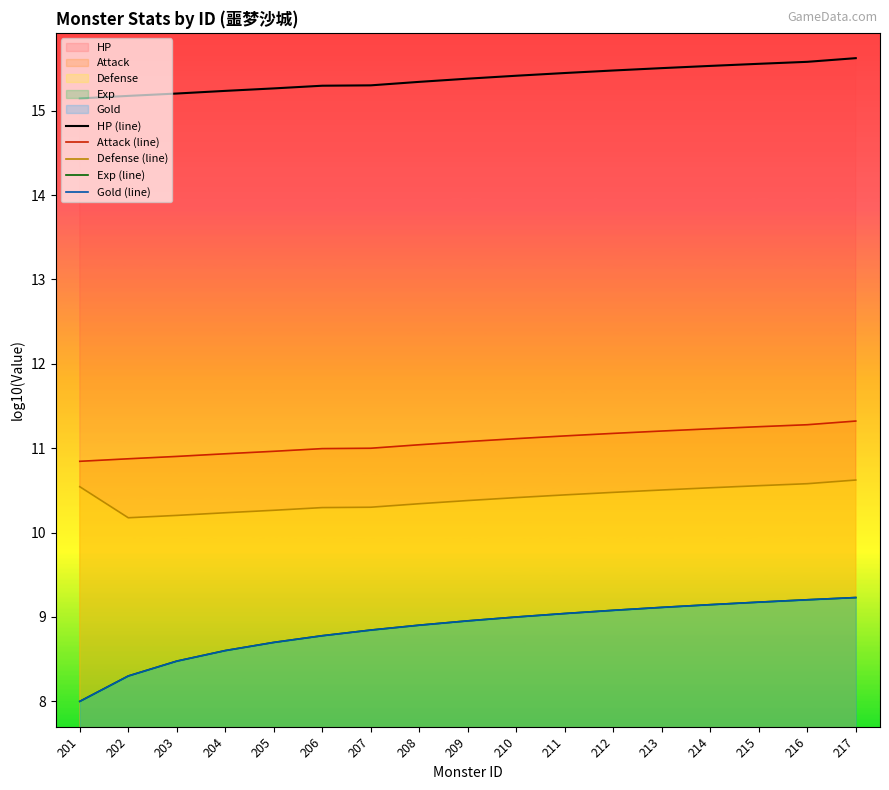

Reading left to right, extract all data points from this chart.

HP (line): 201=15.1	202=15.2	203=15.2	204=15.2	205=15.3	206=15.3	207=15.3	208=15.3	209=15.4	210=15.4	211=15.4	212=15.5	213=15.5	214=15.5	215=15.6	216=15.6	217=15.6
Attack (line): 201=10.8	202=10.9	203=10.9	204=10.9	205=11.0	206=11.0	207=11.0	208=11.0	209=11.1	210=11.1	211=11.1	212=11.2	213=11.2	214=11.2	215=11.3	216=11.3	217=11.3
Defense (line): 201=10.5	202=10.2	203=10.2	204=10.2	205=10.3	206=10.3	207=10.3	208=10.3	209=10.4	210=10.4	211=10.4	212=10.5	213=10.5	214=10.5	215=10.6	216=10.6	217=10.6
Exp (line): 201=8.0	202=8.3	203=8.5	204=8.6	205=8.7	206=8.8	207=8.8	208=8.9	209=9.0	210=9.0	211=9.0	212=9.1	213=9.1	214=9.1	215=9.2	216=9.2	217=9.2
Gold (line): 201=8.0	202=8.3	203=8.5	204=8.6	205=8.7	206=8.8	207=8.8	208=8.9	209=9.0	210=9.0	211=9.0	212=9.1	213=9.1	214=9.1	215=9.2	216=9.2	217=9.2